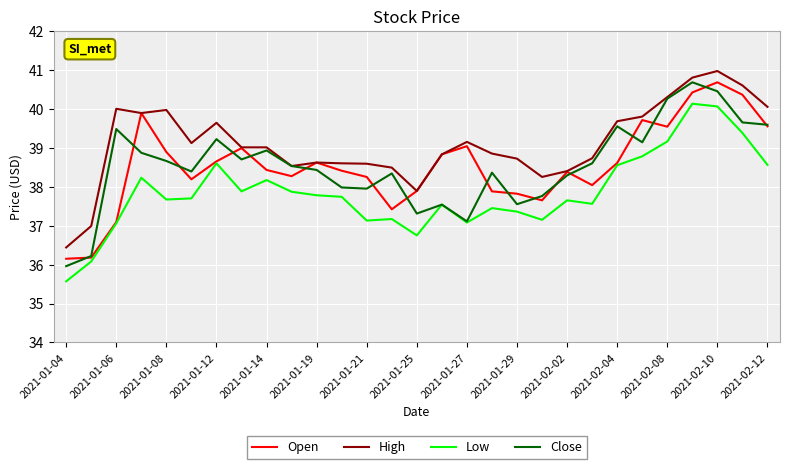

True or false: Low and High cross at least once.

False